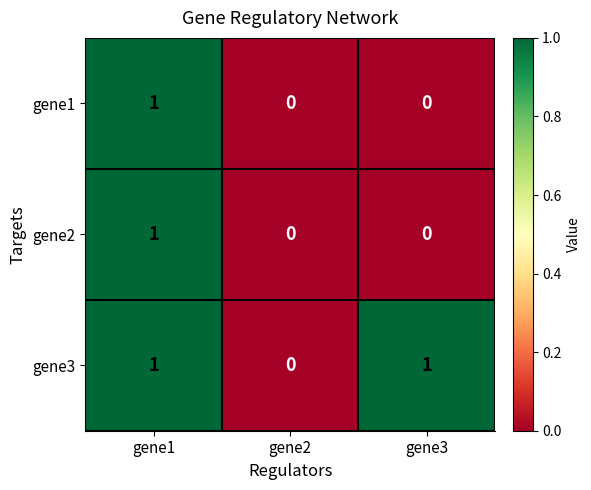

The gene1 series shows 0 at gene3. True or false?

True